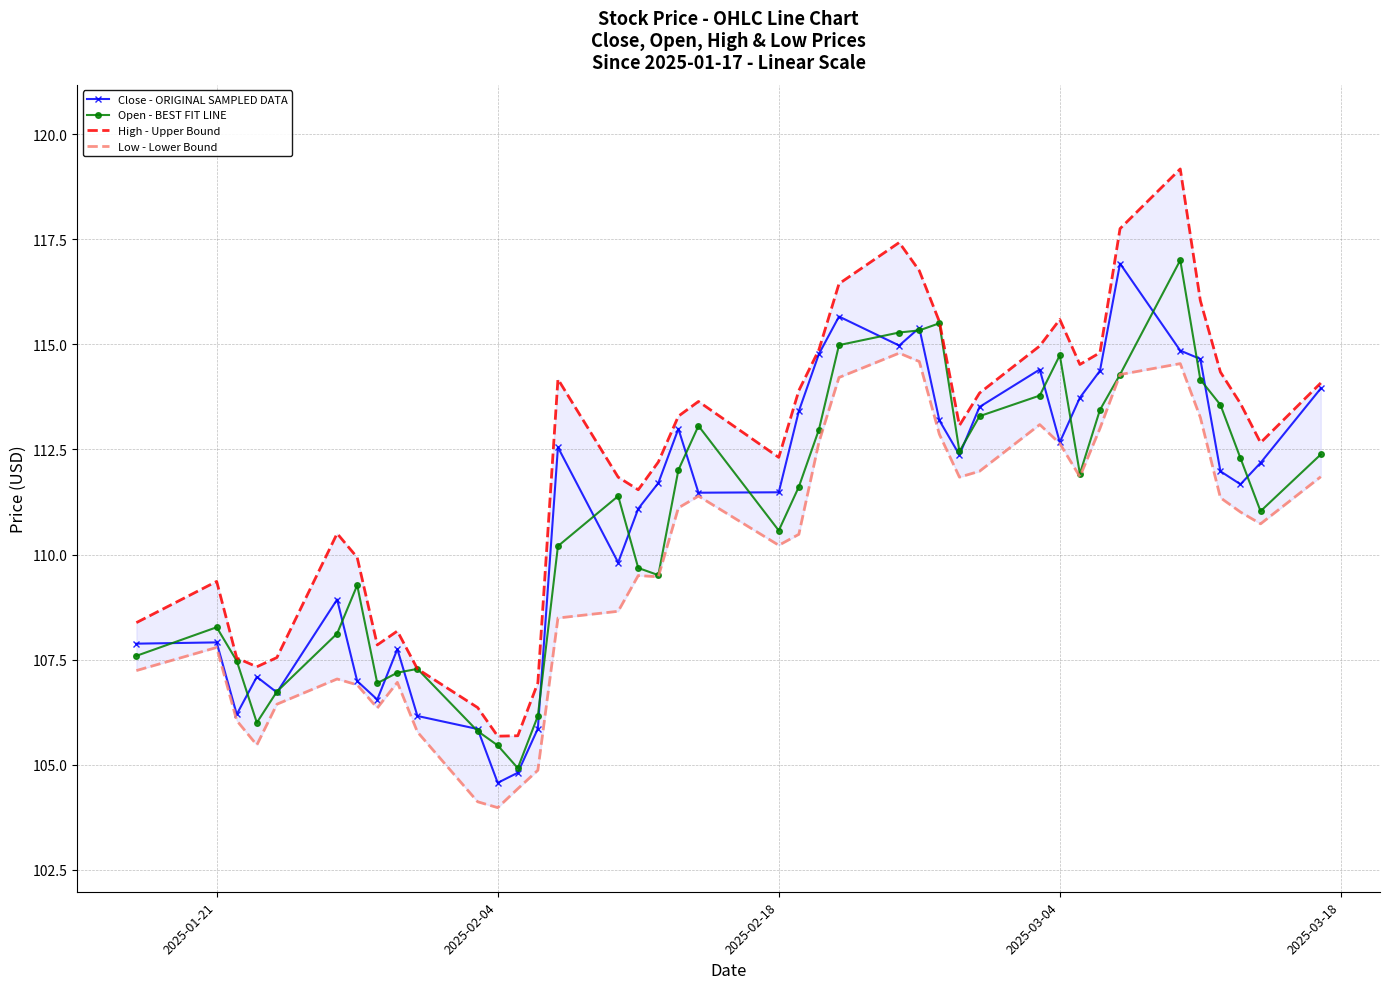

What is the highest value of the Close - ORIGINAL SAMPLED DATA series?

116.9